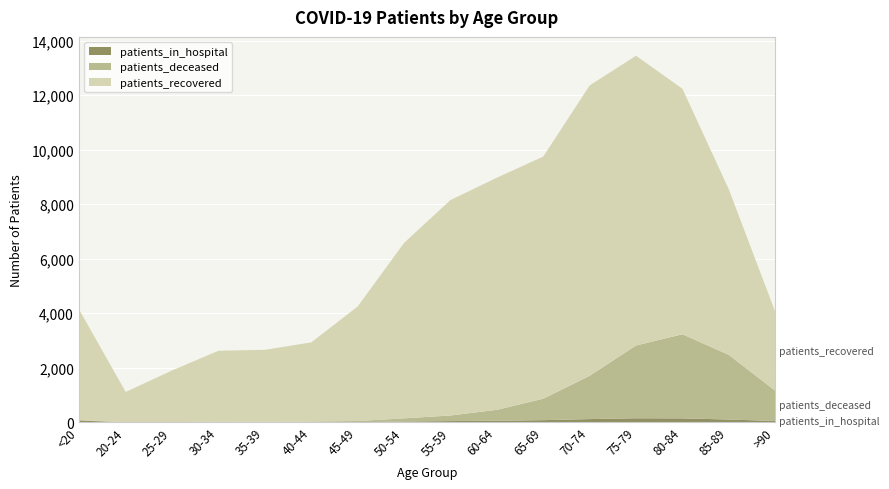

What is the label of the 4th point from the left?

30-34